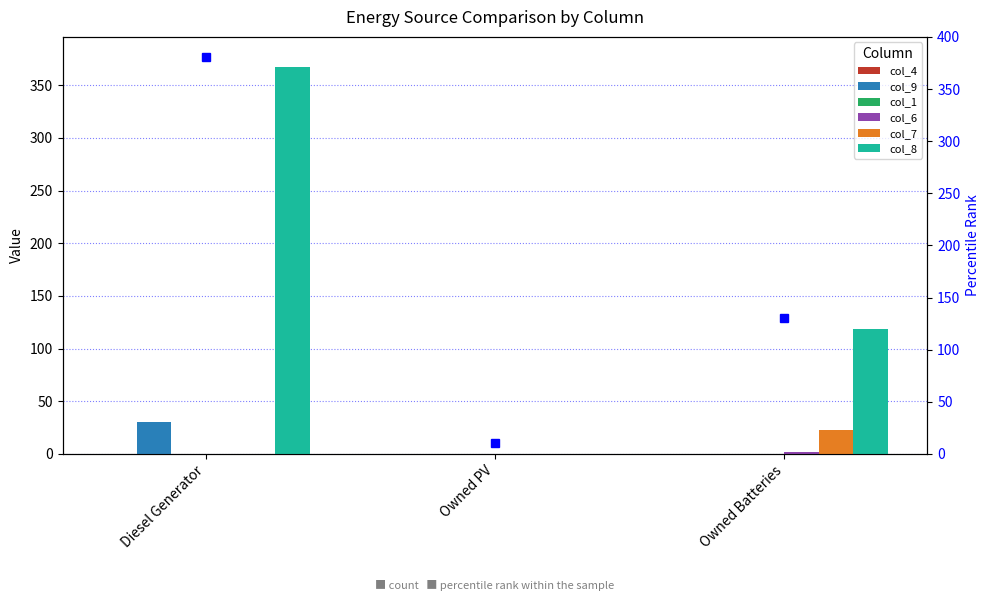

What is the label of the 3rd bar from the left?

Owned Batteries